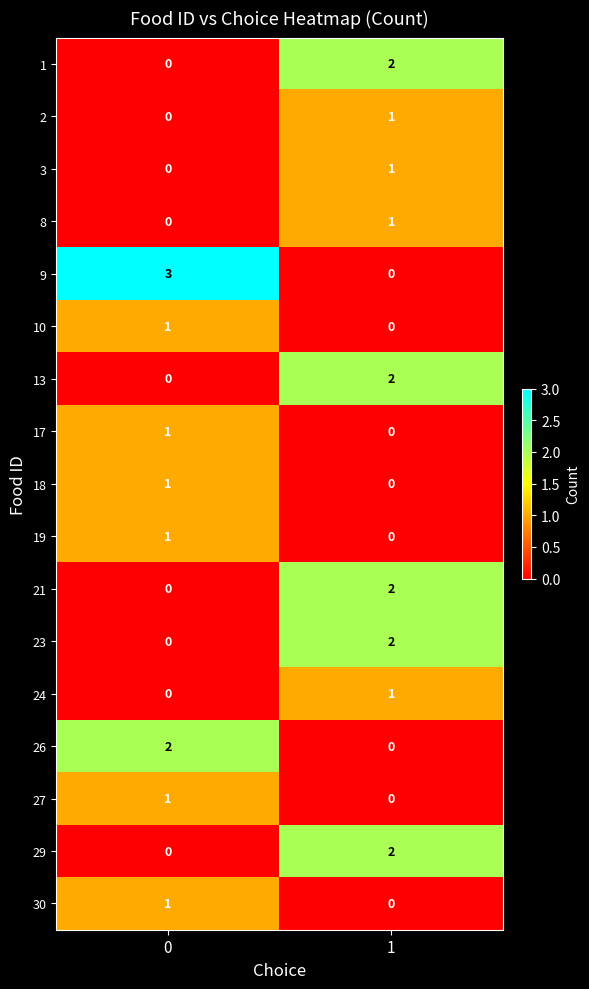

Is the value of 26 at 1 greater than the value of 29 at 1?

No